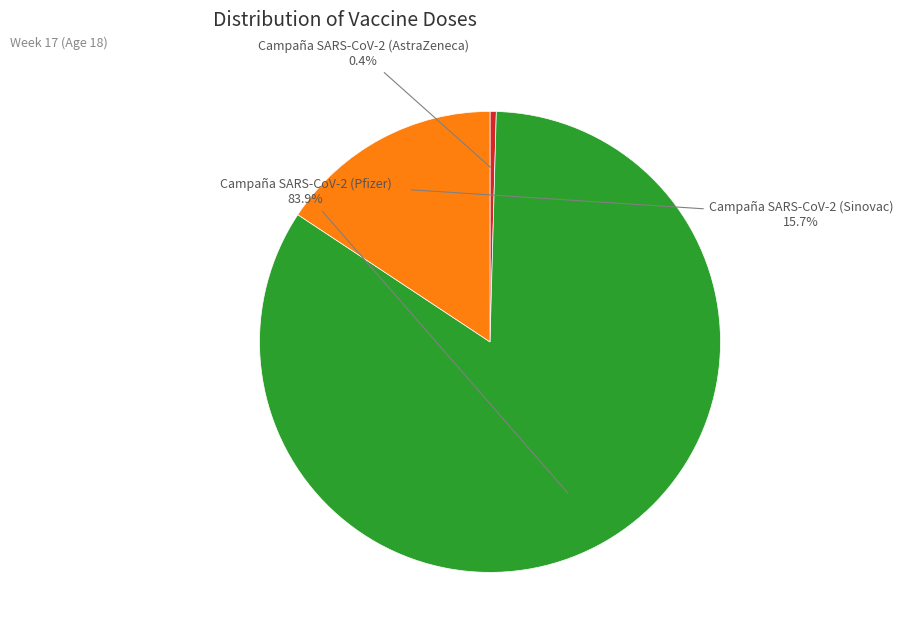

Which category accounts for the majority?

Campaña SARS-CoV-2 (Pfizer)